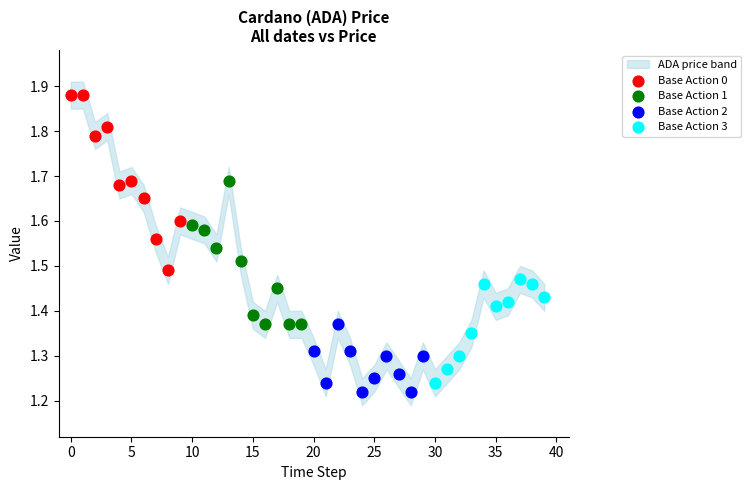

Which series has the largest Y range (max minus min)?

Base Action 0